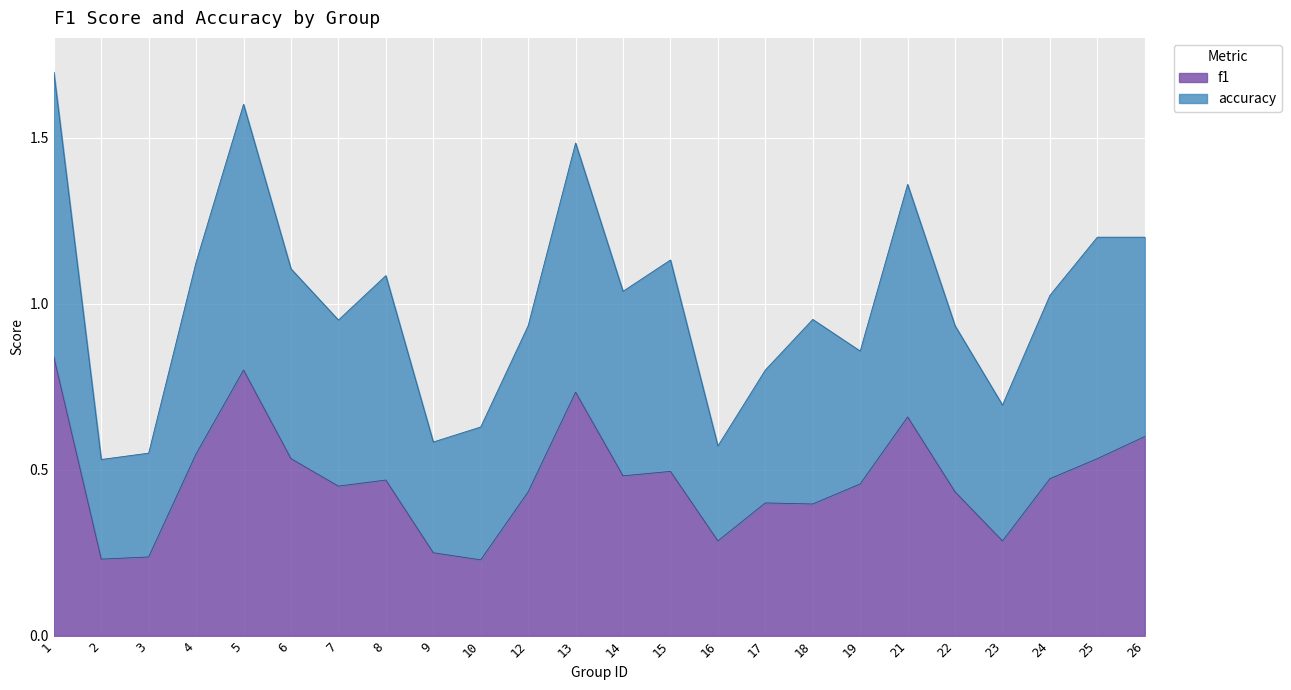

What is the minimum value for f1?

0.2